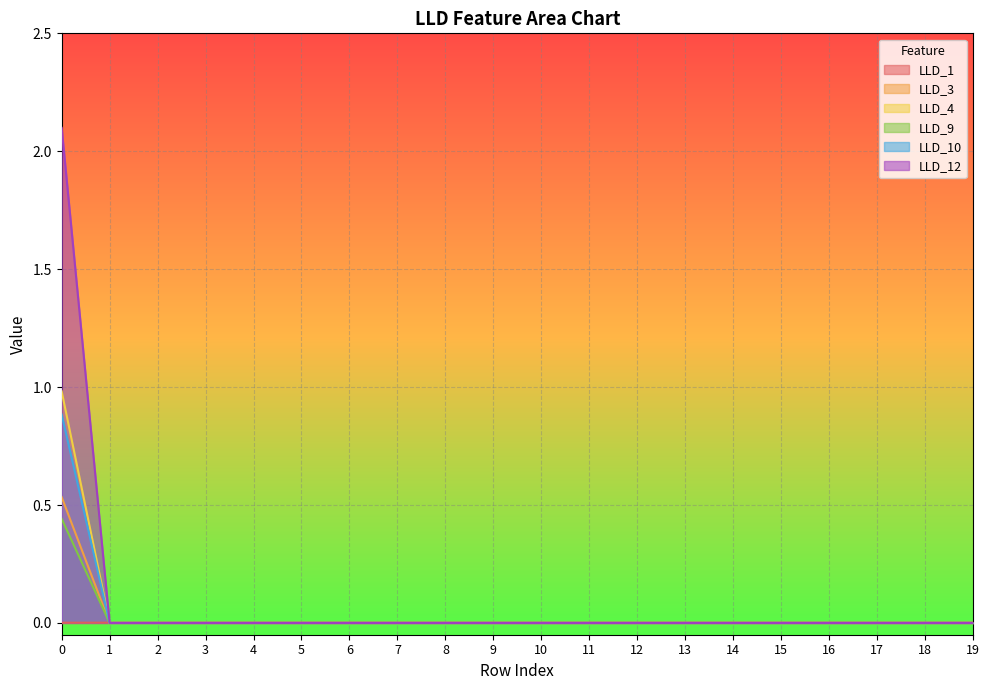

What are all the series names shown in the legend?

LLD_1, LLD_3, LLD_4, LLD_9, LLD_10, LLD_12